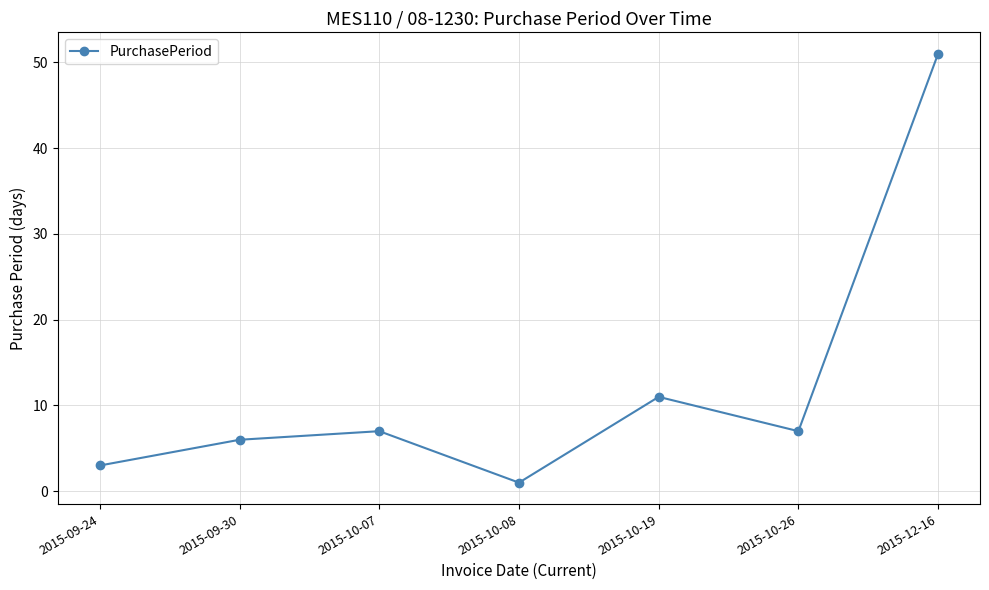

What is the smallest value displayed?

1